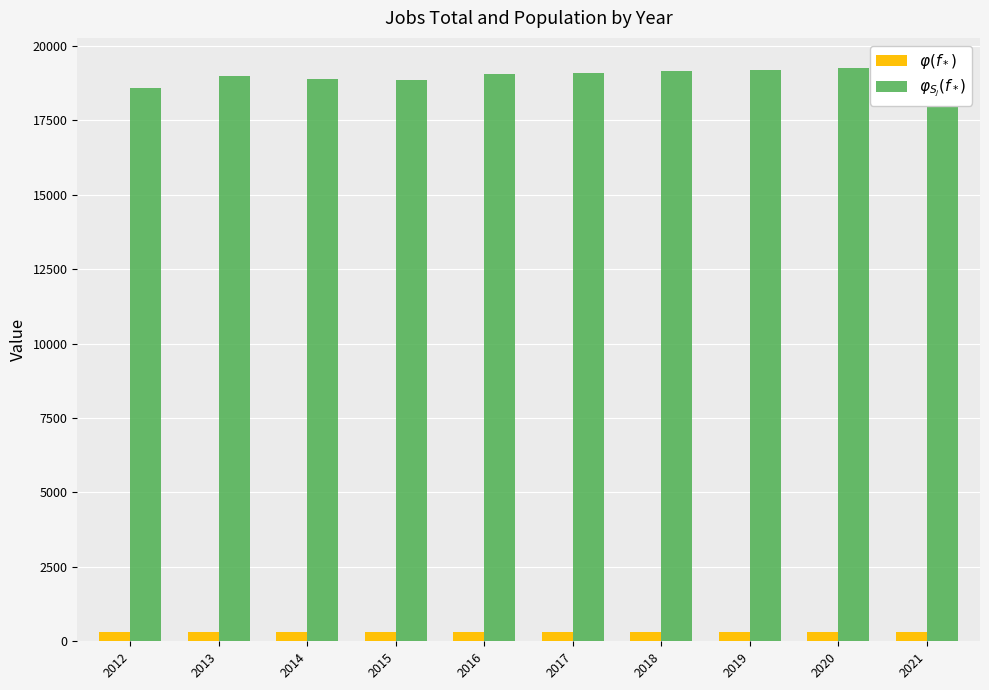

Where does the $\varphi_{S_j}(f_*)$ series first go above 19091?

2018